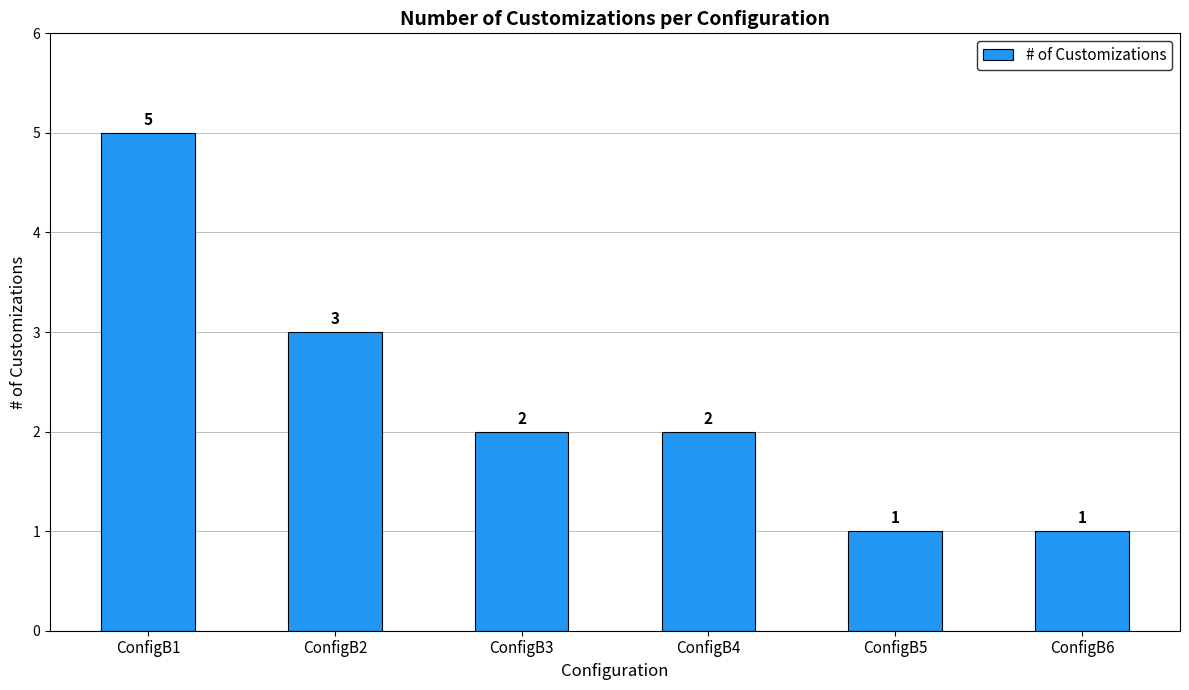

Approximately how many times larger is the value at ConfigB6 compared to ConfigB4?

0.5